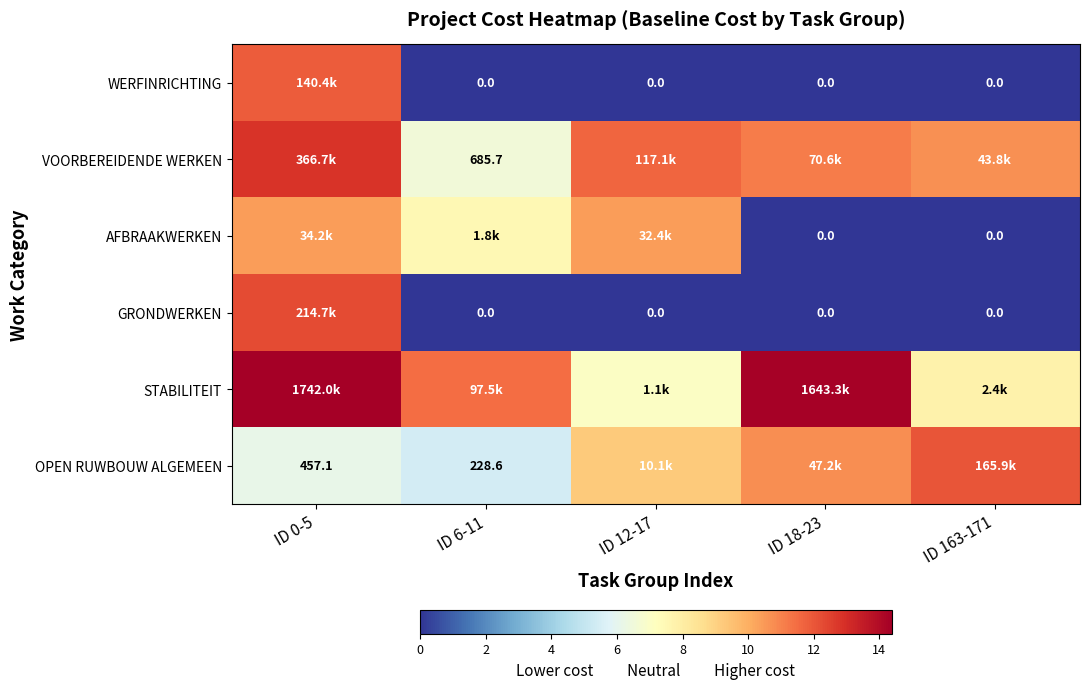

What is the average value of the STABILITEIT series?

11.0